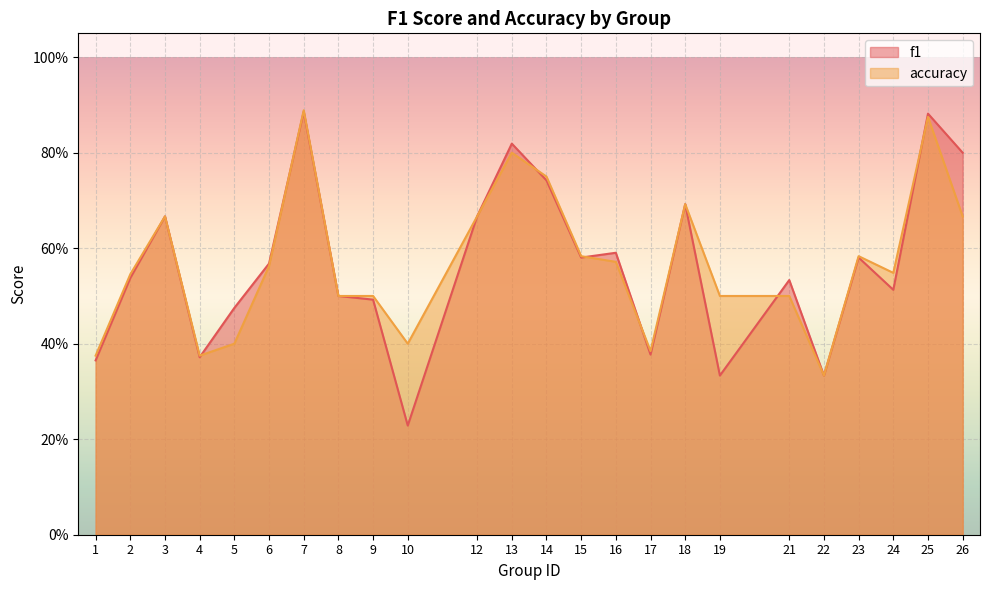

What is the difference between the second highest and second lowest values in the accuracy series?

0.5